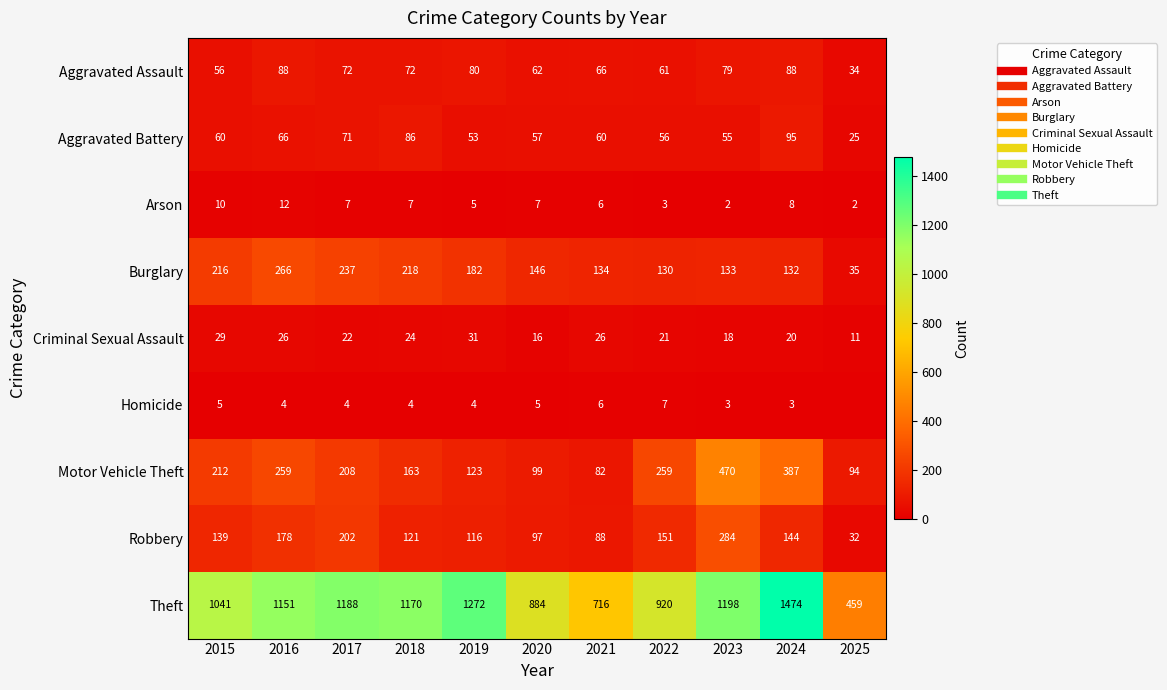

The value of Criminal Sexual Assault at 2021 is 39. True or false?

False